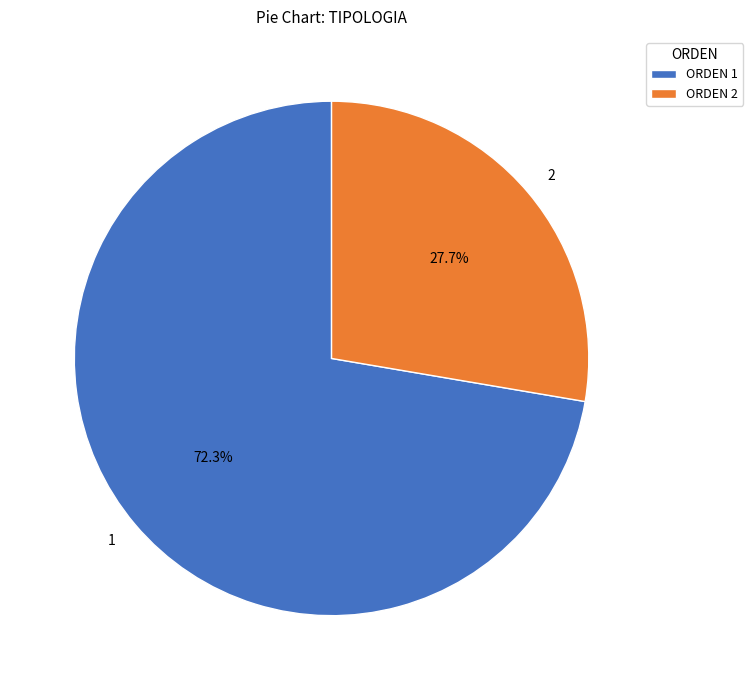

How many slices are in this pie chart?

2